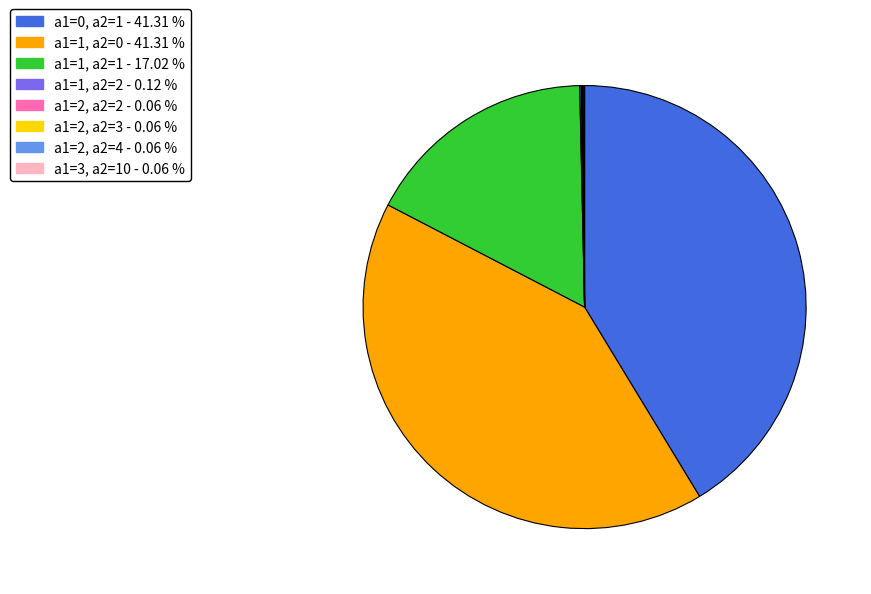

Approximately how many times larger is the value at a1=1, a2=1 compared to a1=1, a2=0?

0.4